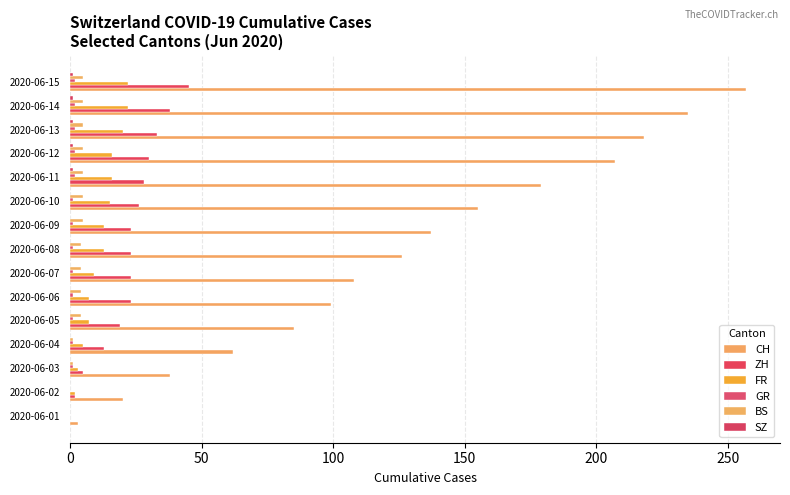

How many series are shown in this chart?

6